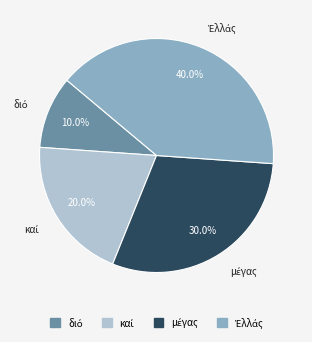

Is there a majority slice in this chart?

No